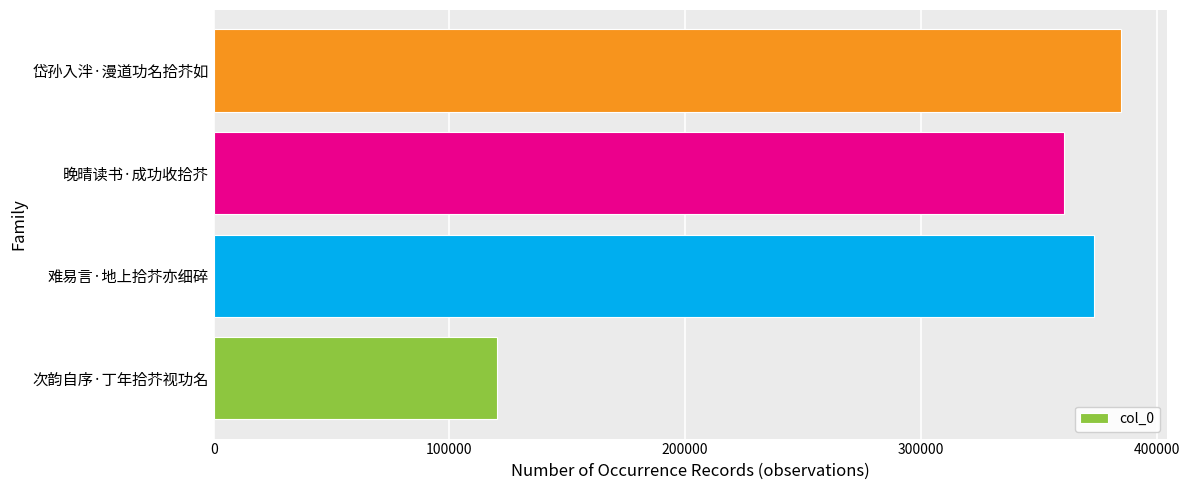

Reading bottom to top, extract all data points from this chart.

120303	373444	360838	385053